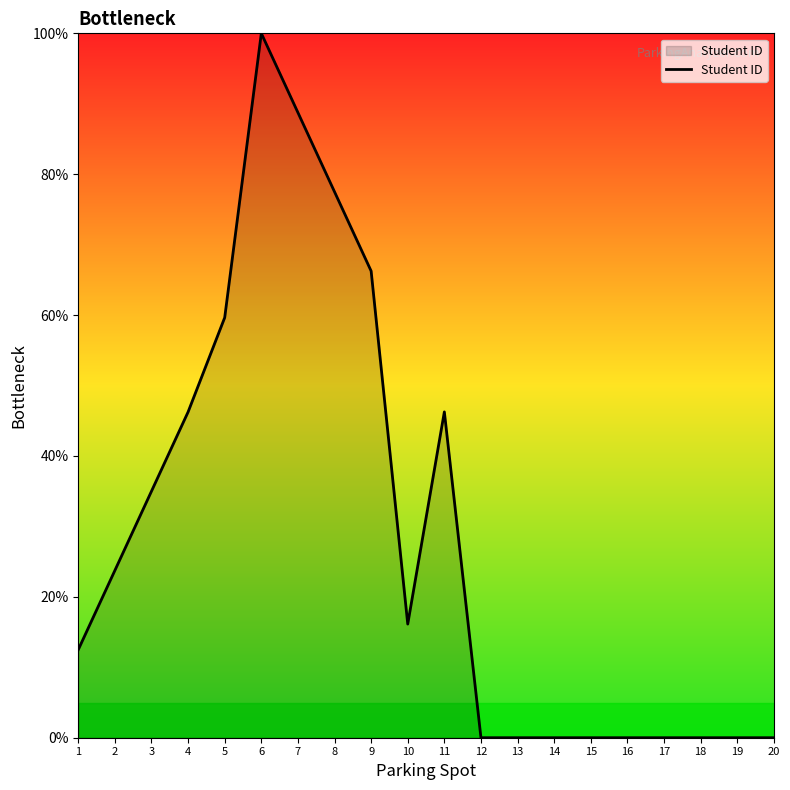

What is the approximate value at 9?

66.3